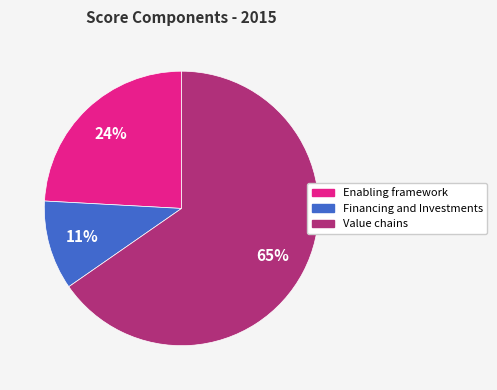

What is the largest slice in the pie chart?

Value chains